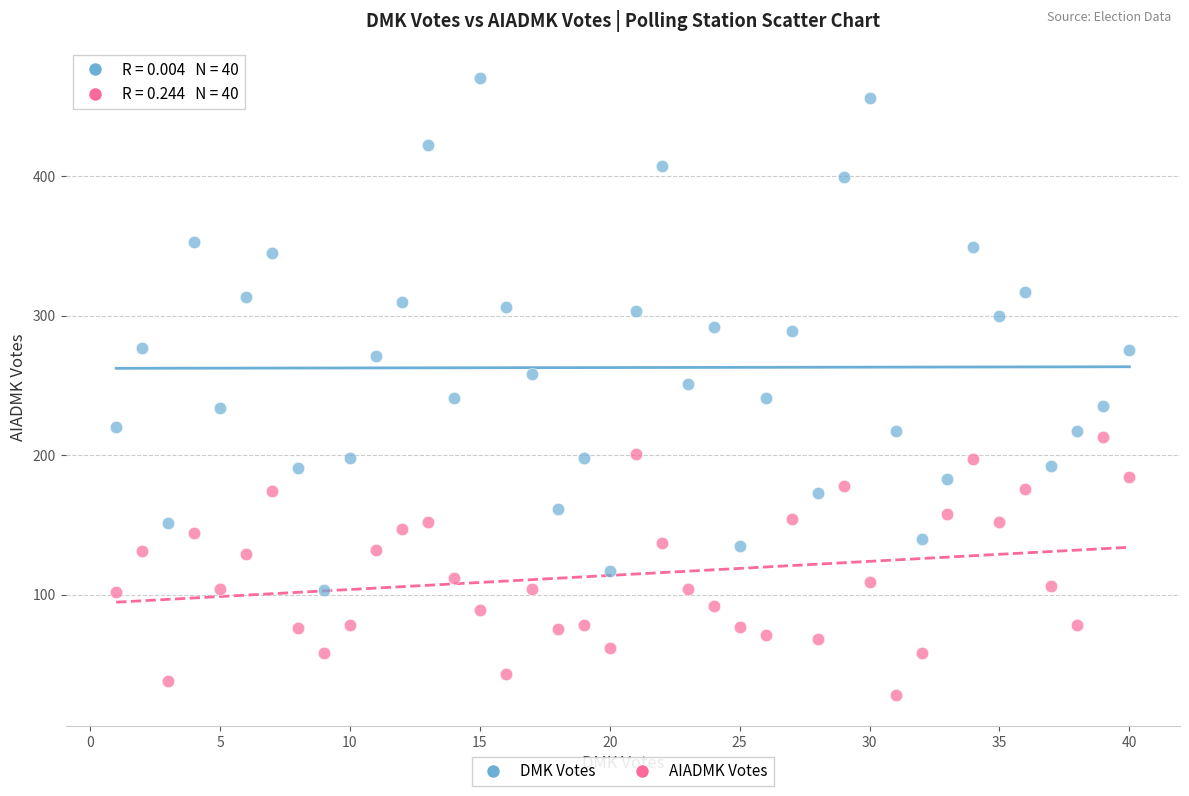

Which series contains the lowest Y value?

AIADMK Votes